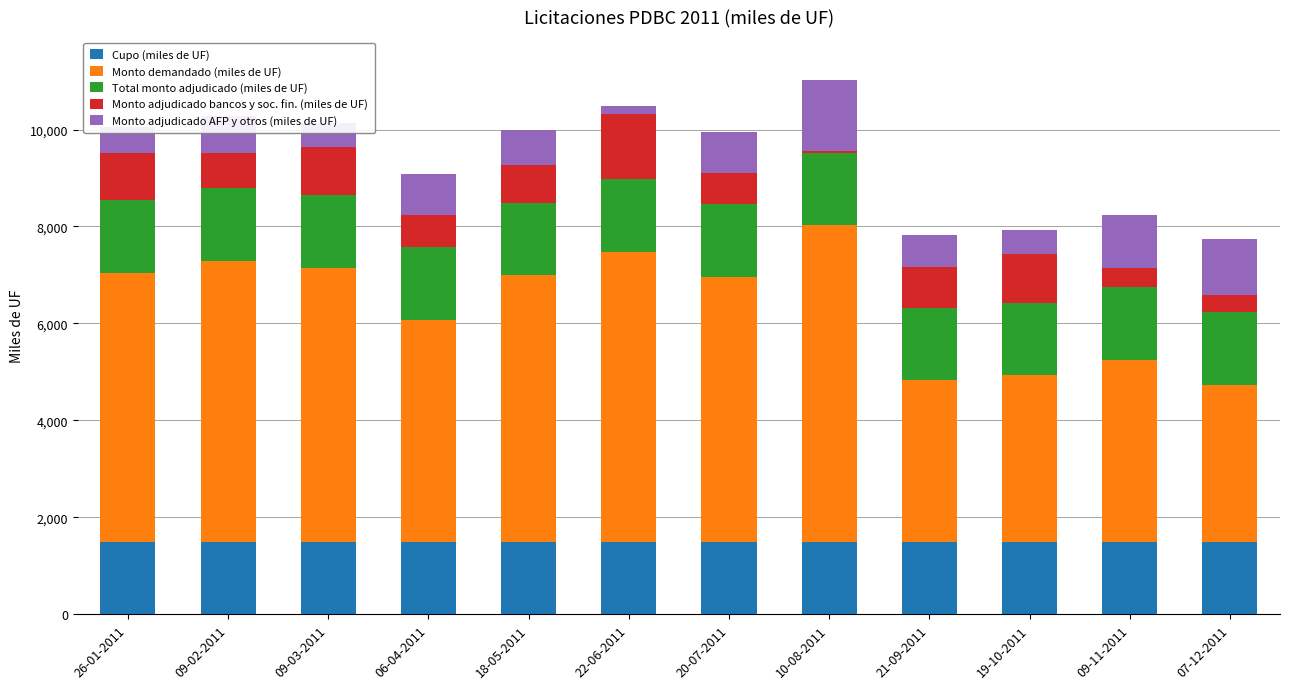

Is it true that Cupo (miles de UF) equals 2342 at 10-08-2011?

False